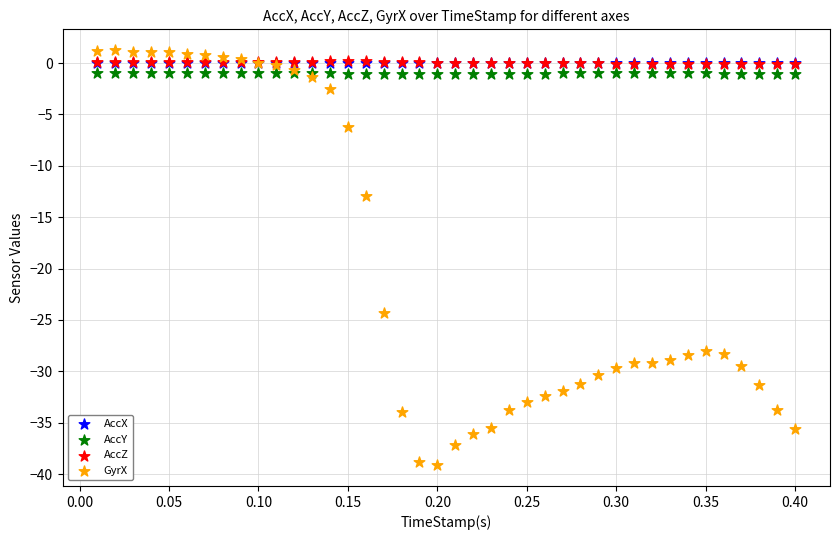

What are all the series names shown in the legend?

AccX, AccY, AccZ, GyrX